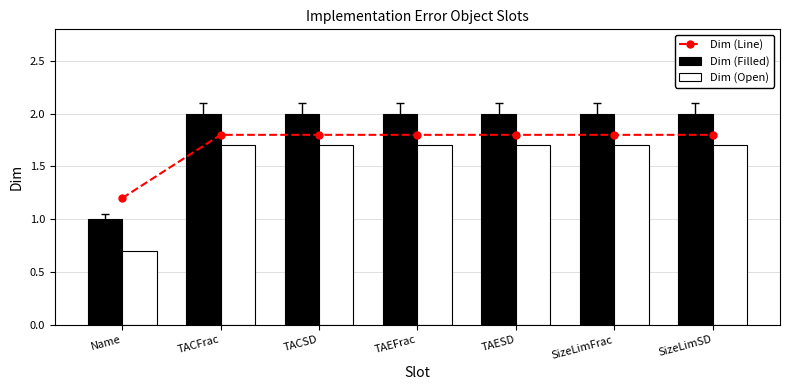

What is the total value across all series at SizeLimSD?

5.5